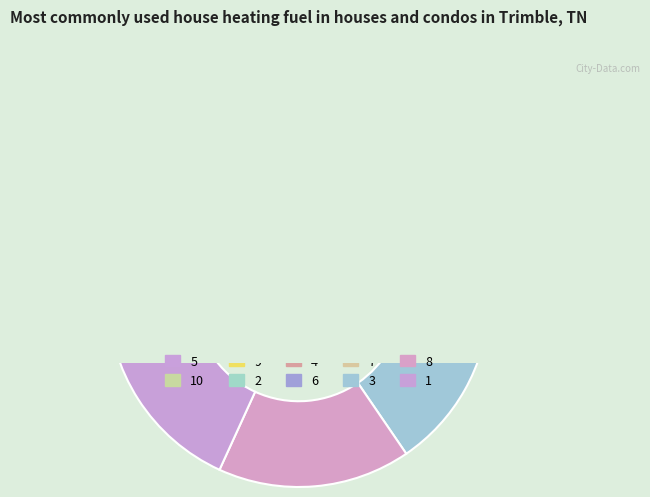

What is the smallest slice in the pie chart?

5